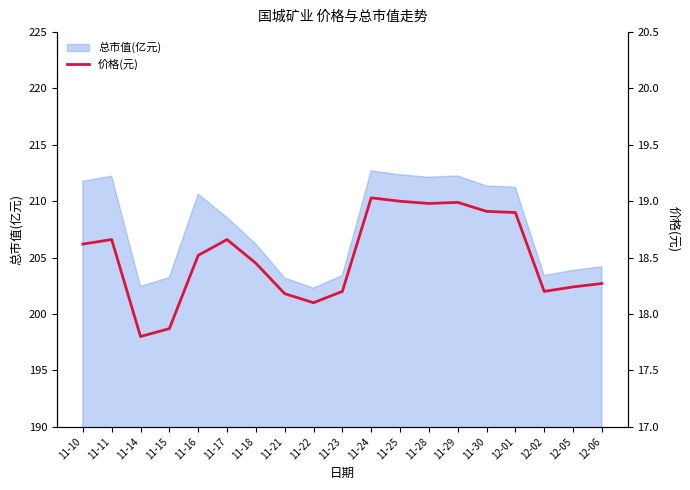

Which category has the lowest value across all series?

11-14